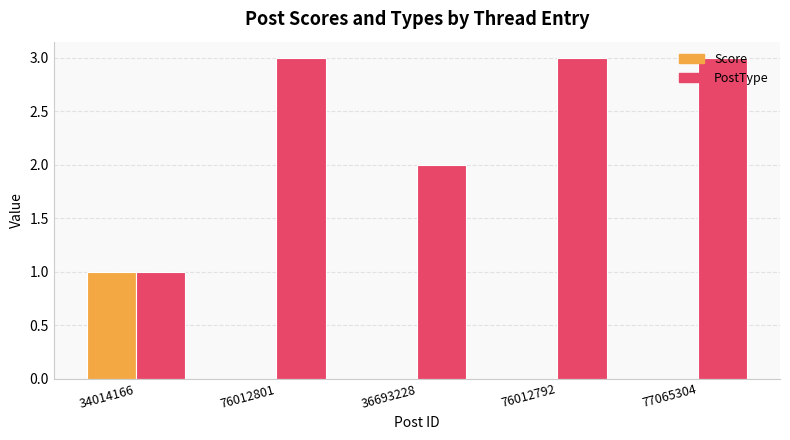

True or false: PostType has a value of 4 at 76012792.

False